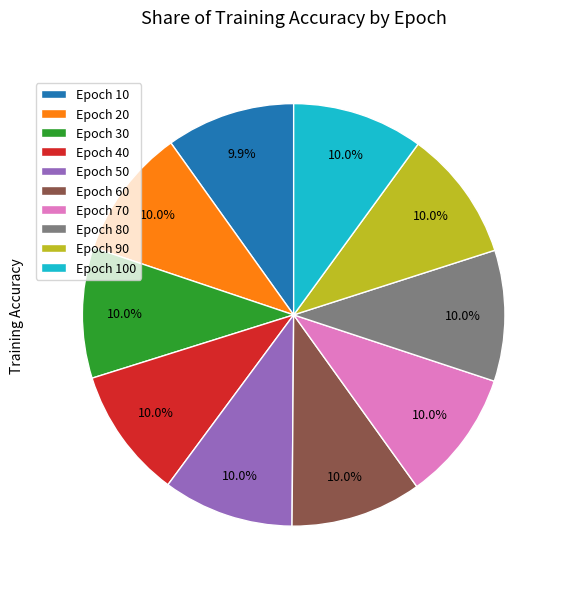

Is the sum of Epoch 50 and Epoch 90 greater than half?

No